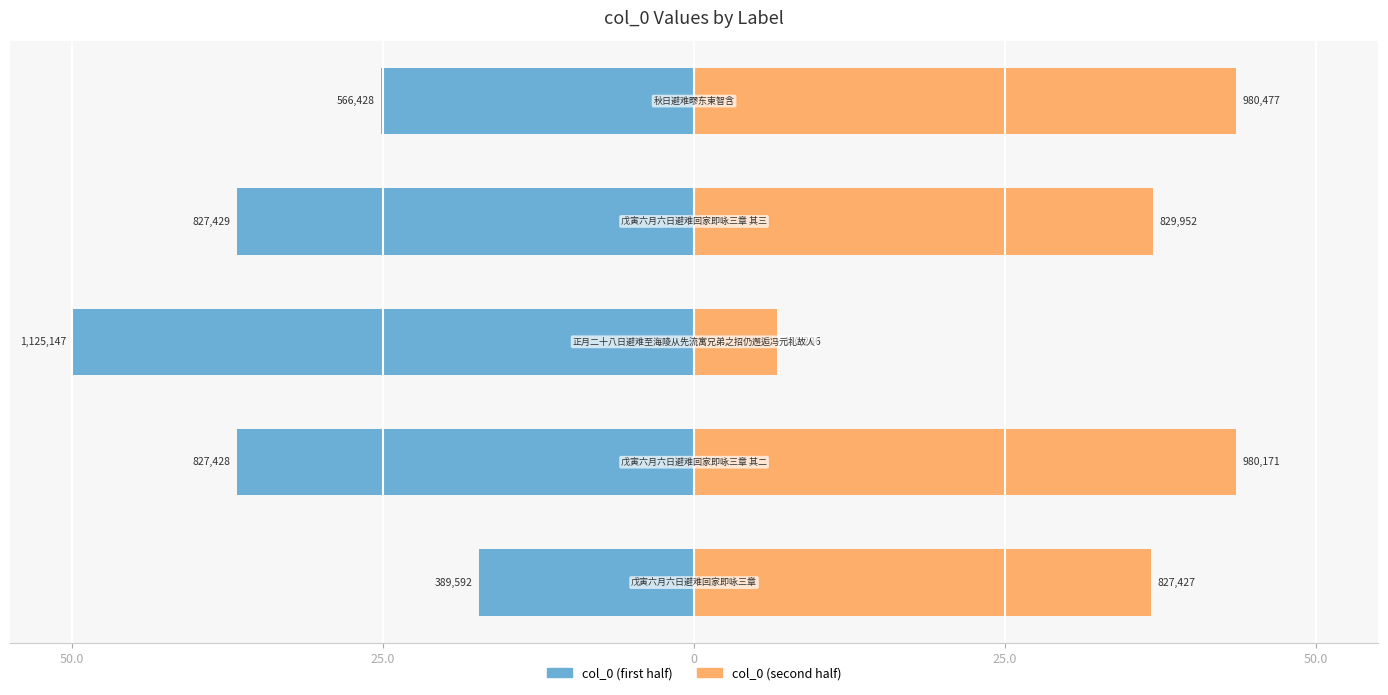

What is the average value of the col_0 (second half) series?

33.5